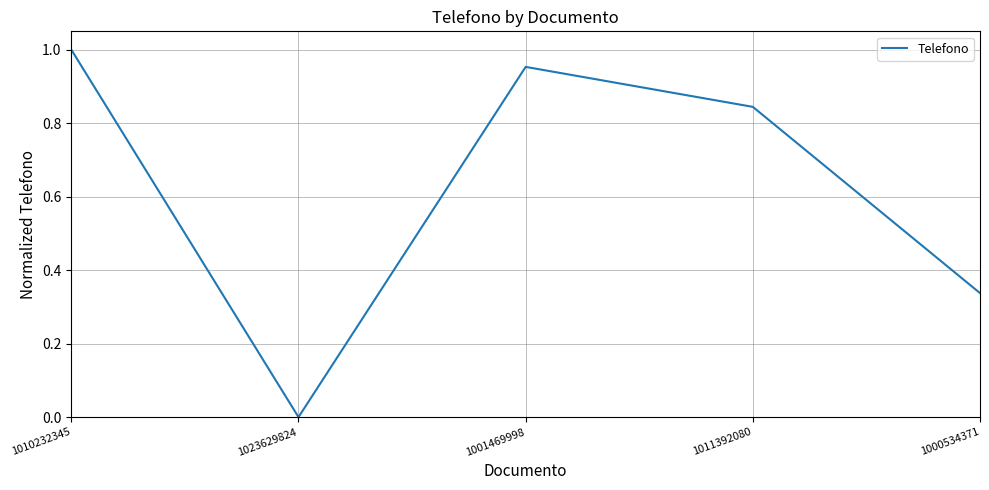

What is the change in value from 1010232345 to 1000534371?

-0.7